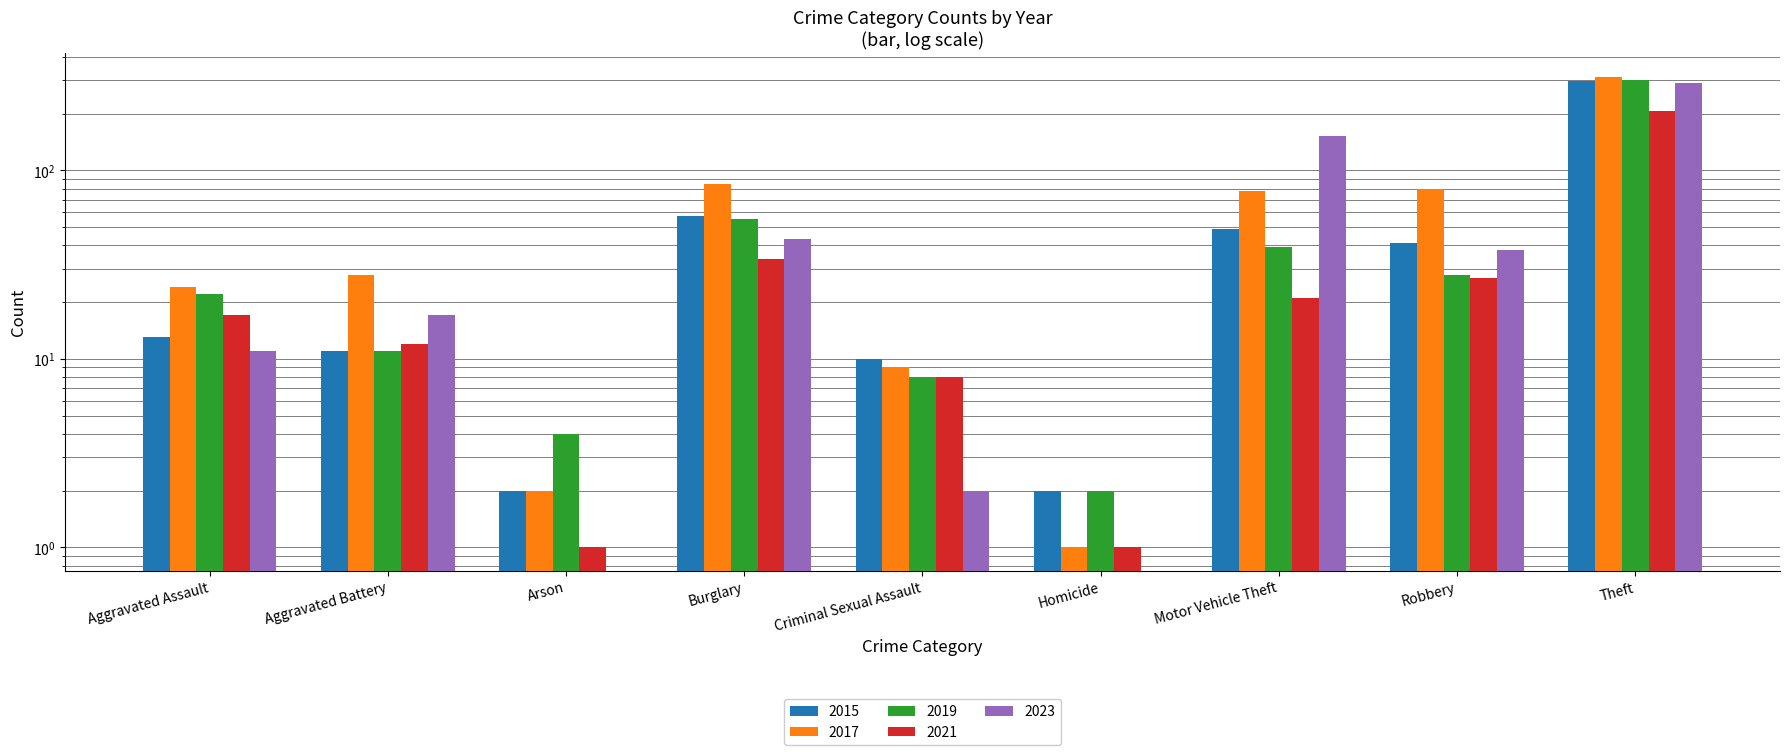

True or false: 2021 has a value of 6 at Motor Vehicle Theft.

False